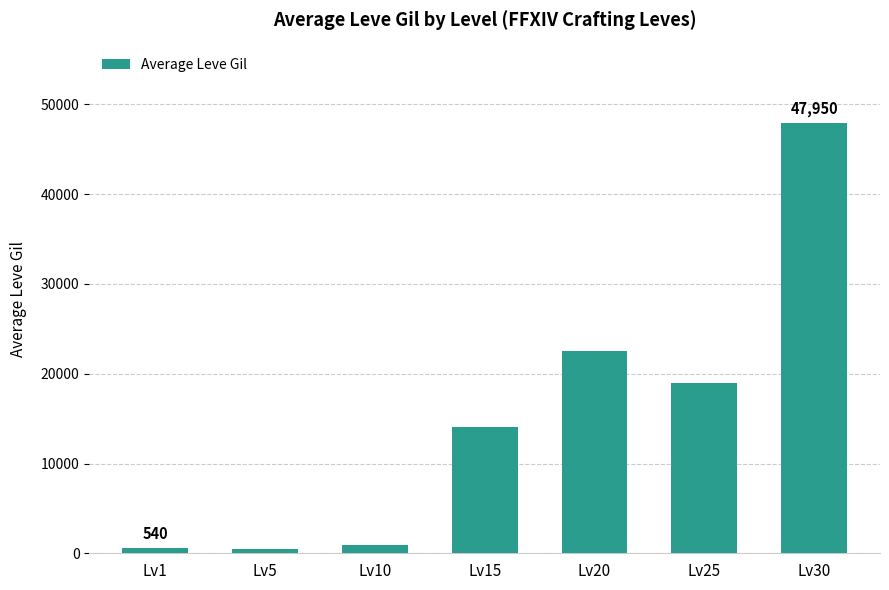

What is the greatest value displayed?

47950